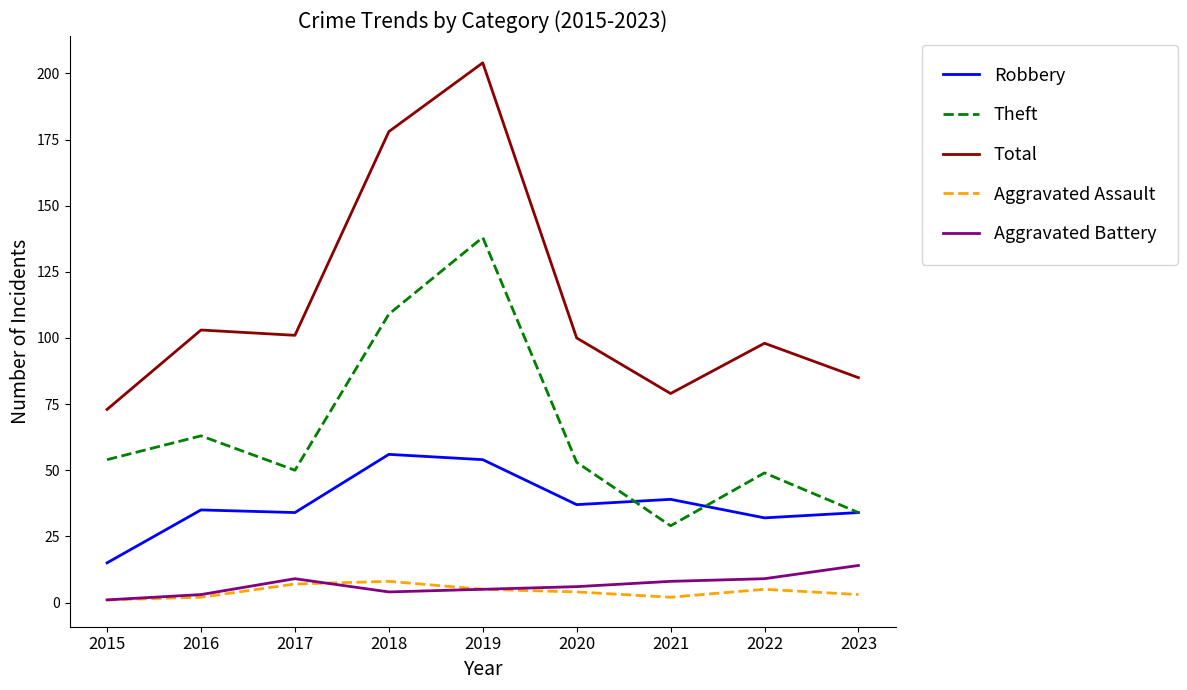

How many values in the Total series are below 100?

4